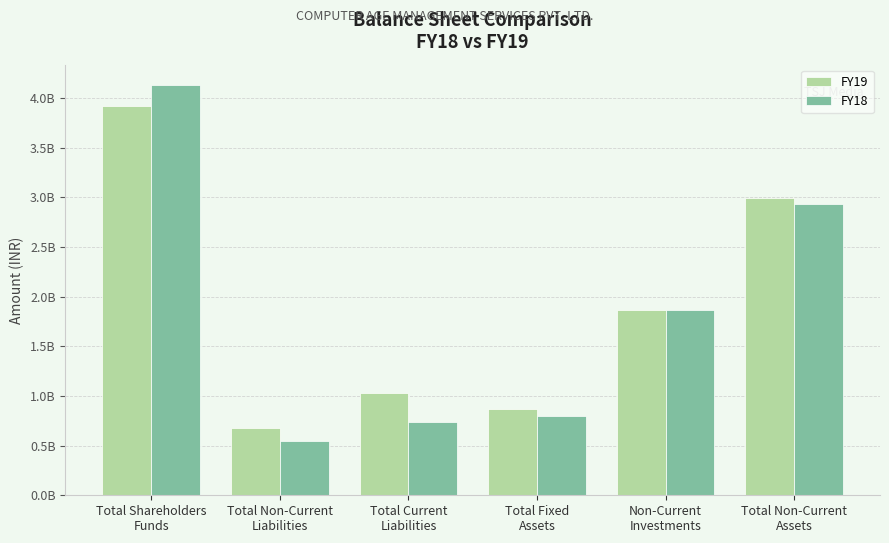

At which category is the sum across all series the highest?

Total Shareholders
Funds